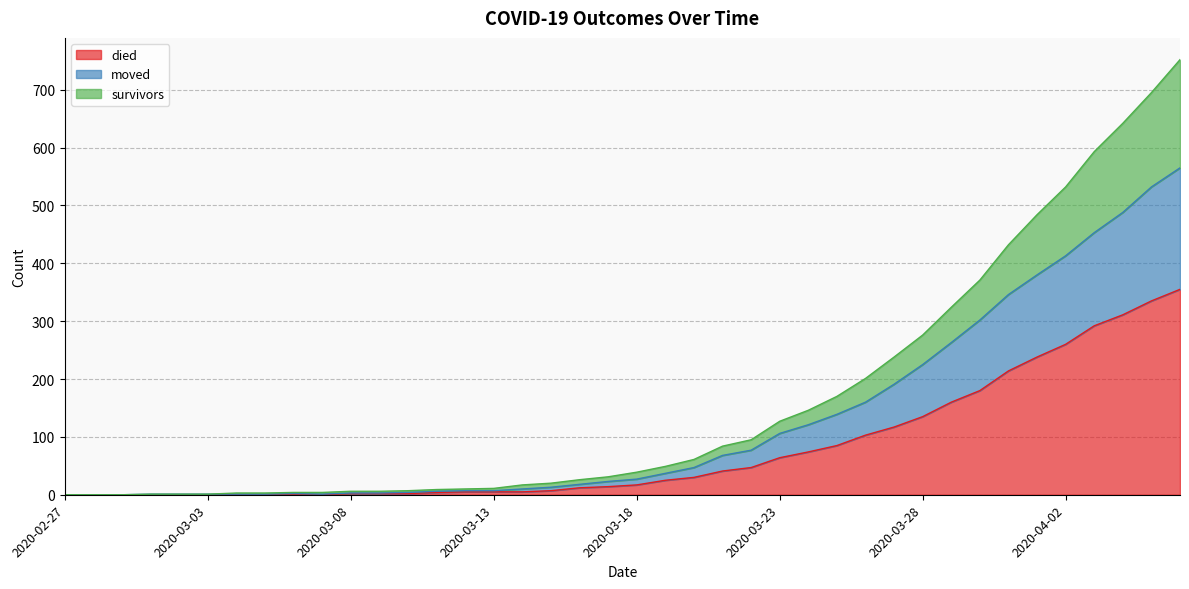

True or false: died and survivors intersect in this chart.

False